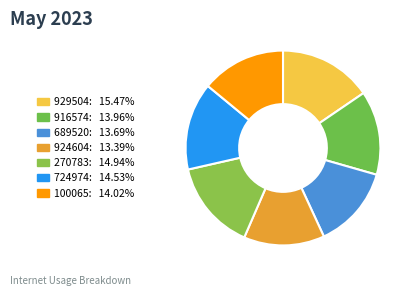

What percentage is the 270783 slice, to the nearest percent?

15%